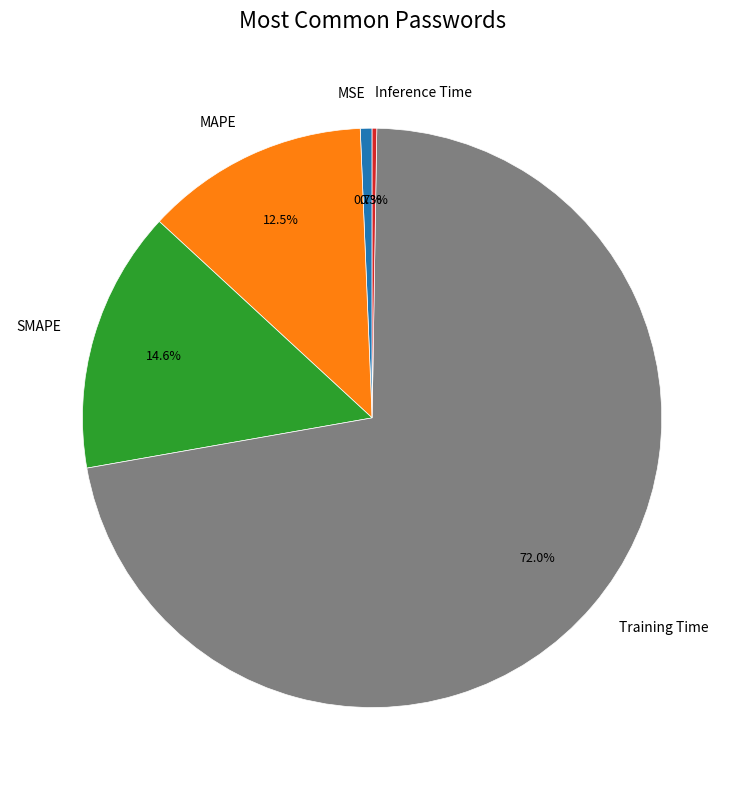

What percentage is NOT represented by MAPE?

87.5%